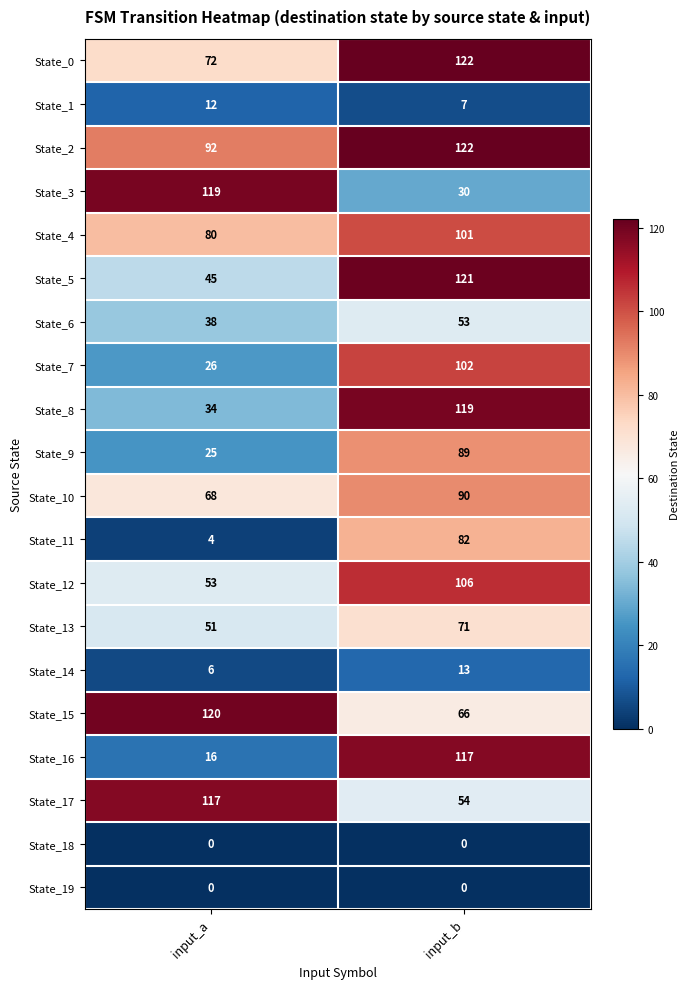

At which category is the sum across all series the highest?

input_b